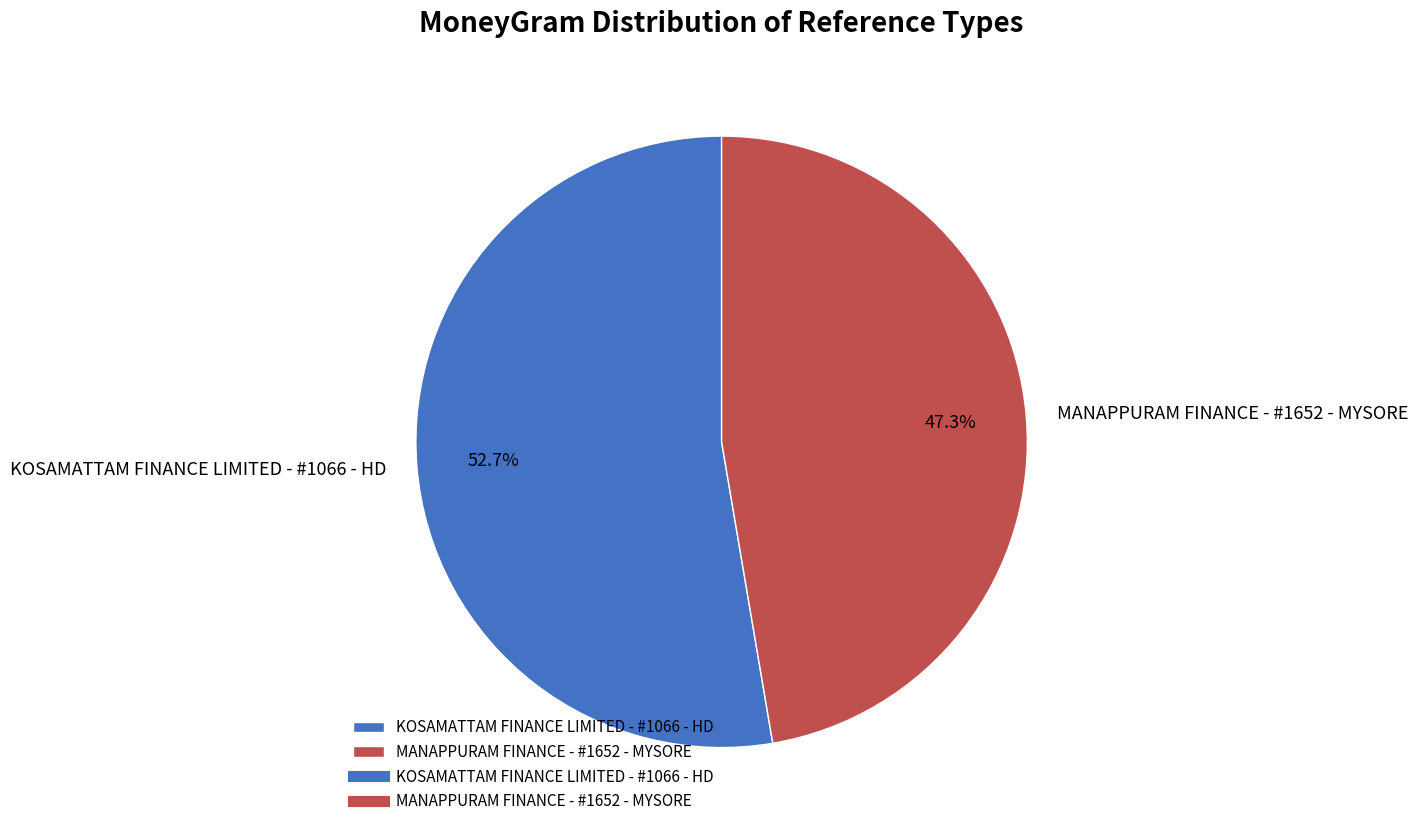

To the nearest percent, what is the difference between the largest and smallest slice percentages?

5%